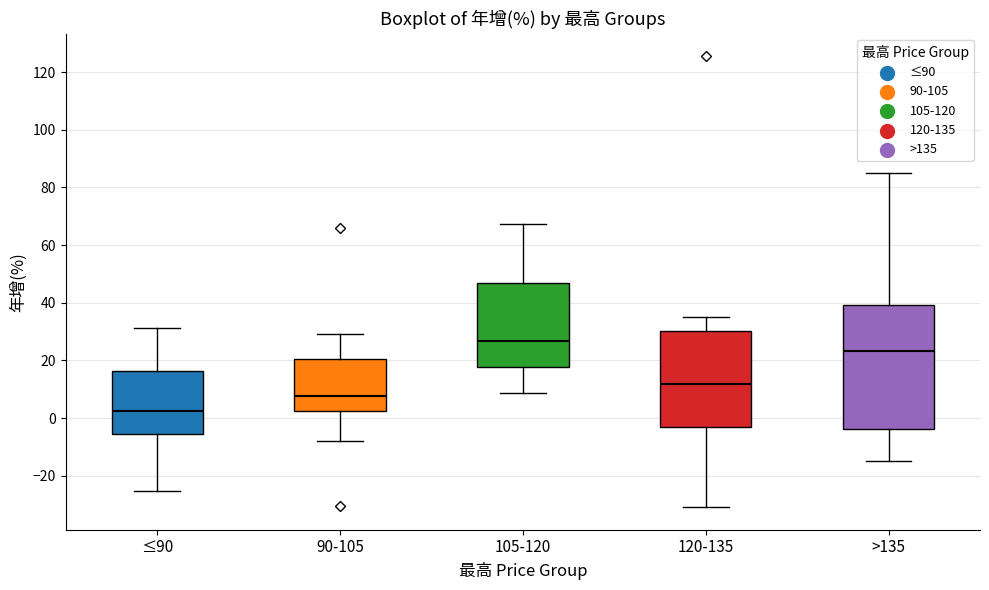

Where does the median line of the box for >135 sit on the y-axis? The values are not printed on the chart, so give them approximately, as read against the axis.

24